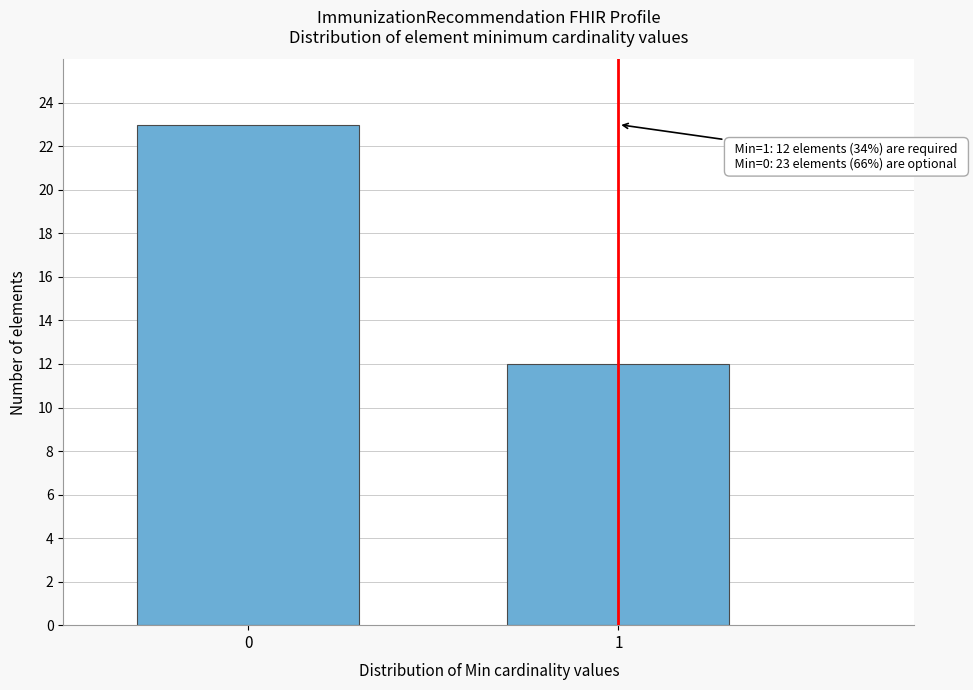

Reading right to left, extract all data points from this chart.

1=12	0=23